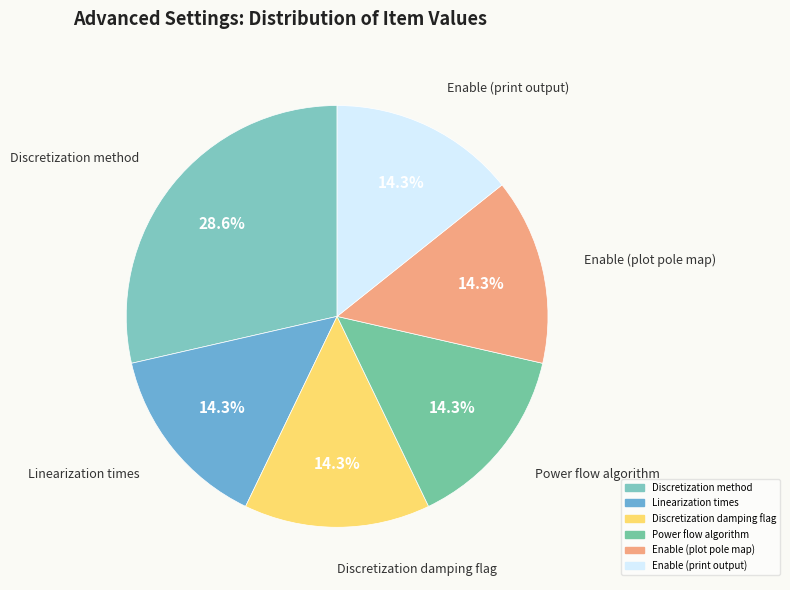

Count the number of slices in the pie.

6